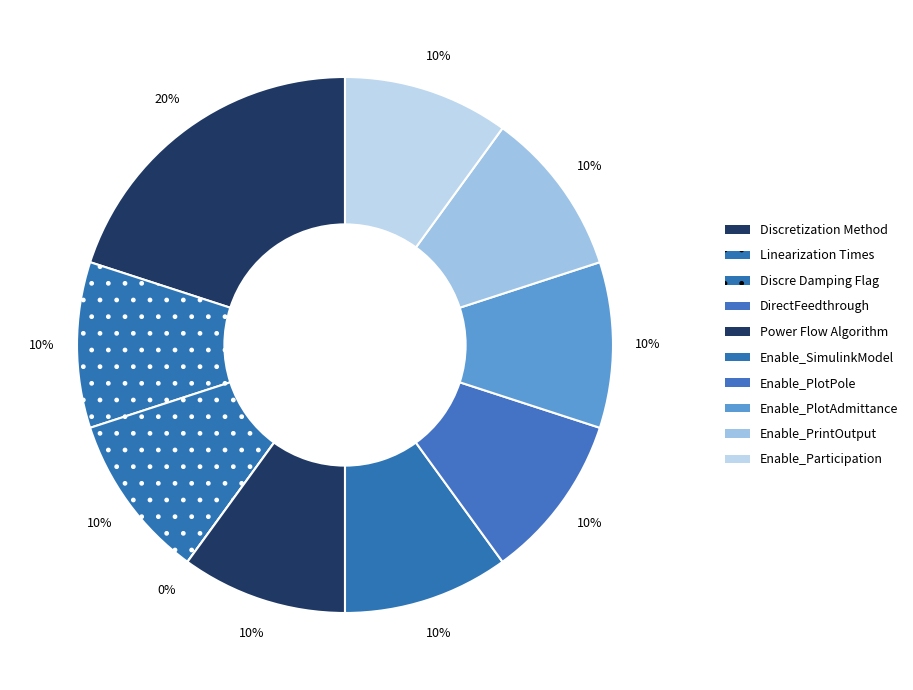

The Enable_PlotPole slice represents 10% of the pie. True or false?

True